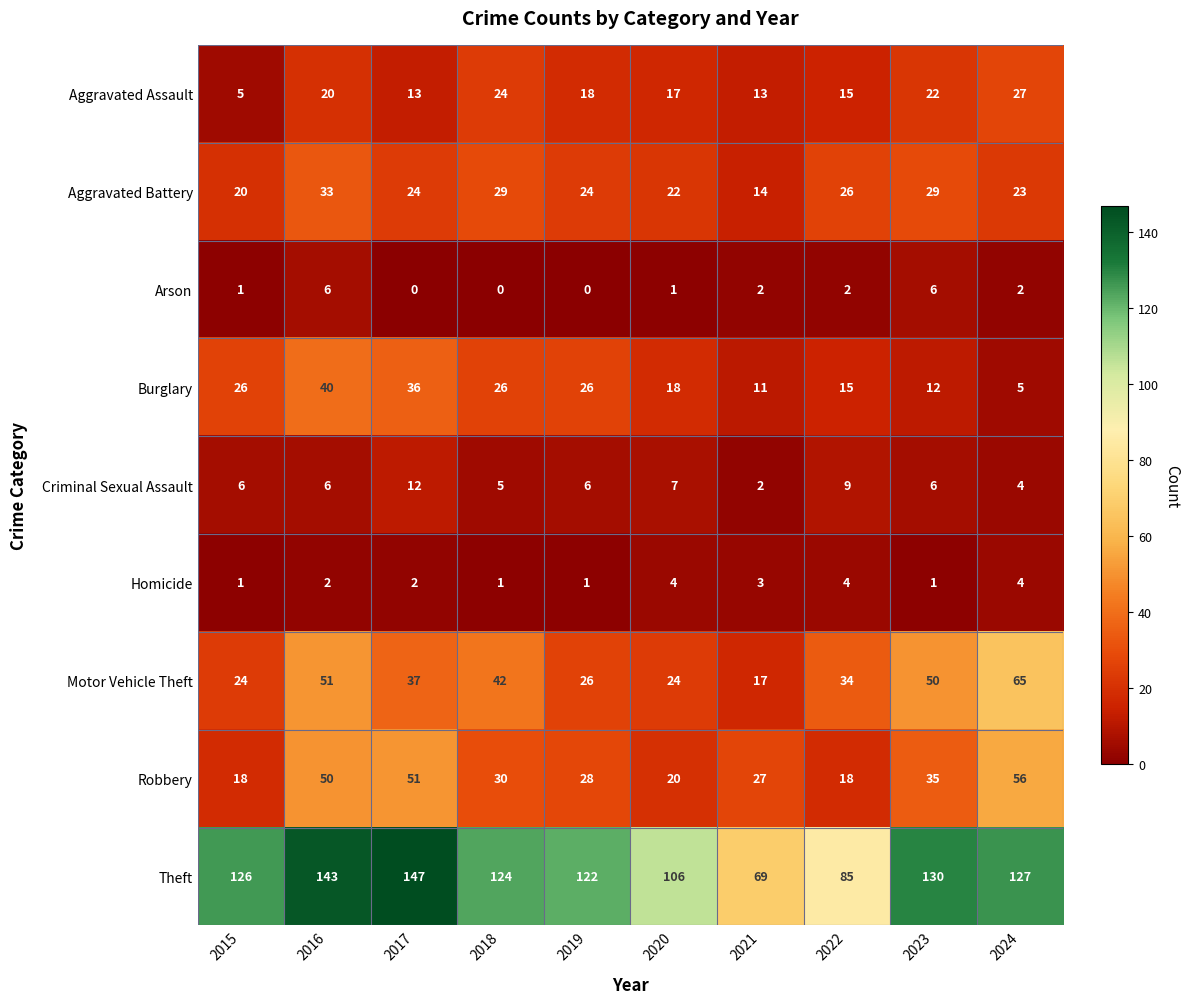

What is the average value of the Aggravated Assault series?

17